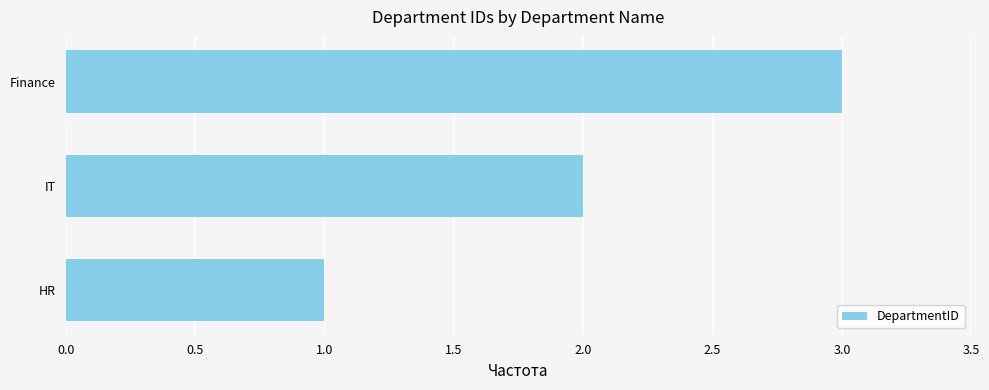

Rank the categories by value from highest to lowest.

Finance, IT, HR